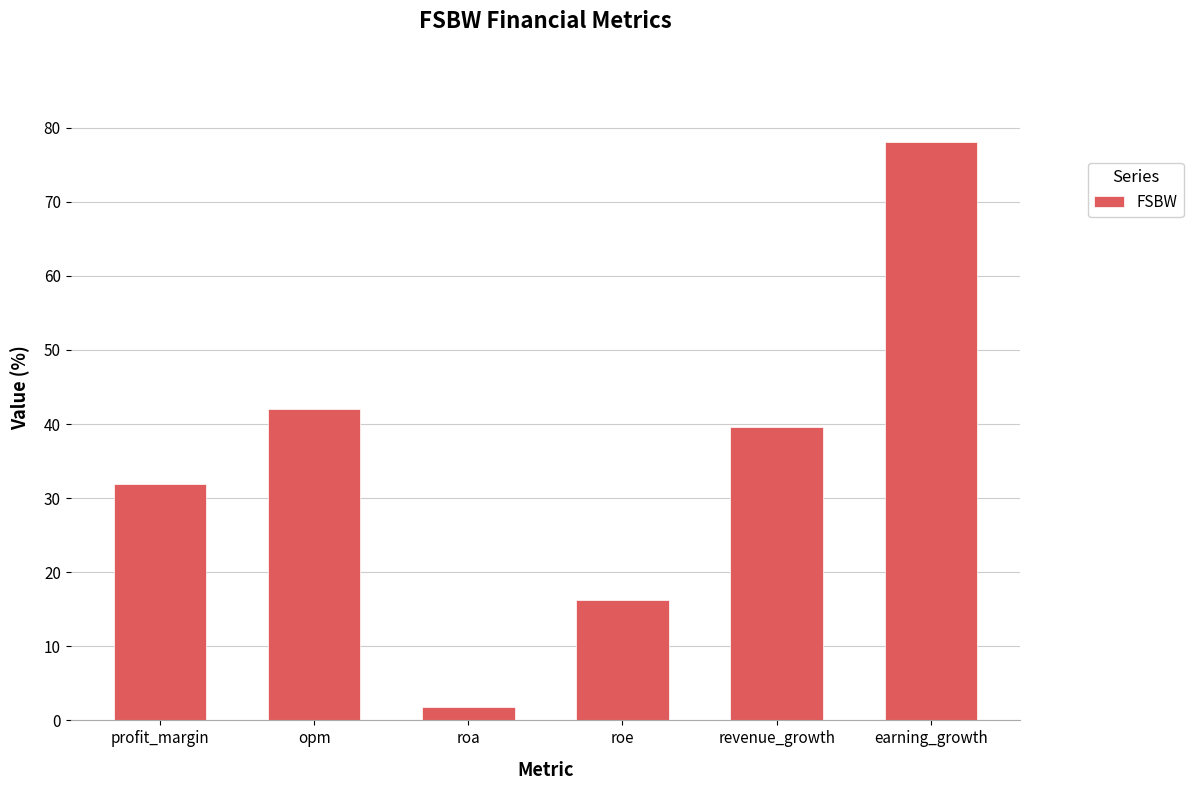

How many values exceed 39?

3